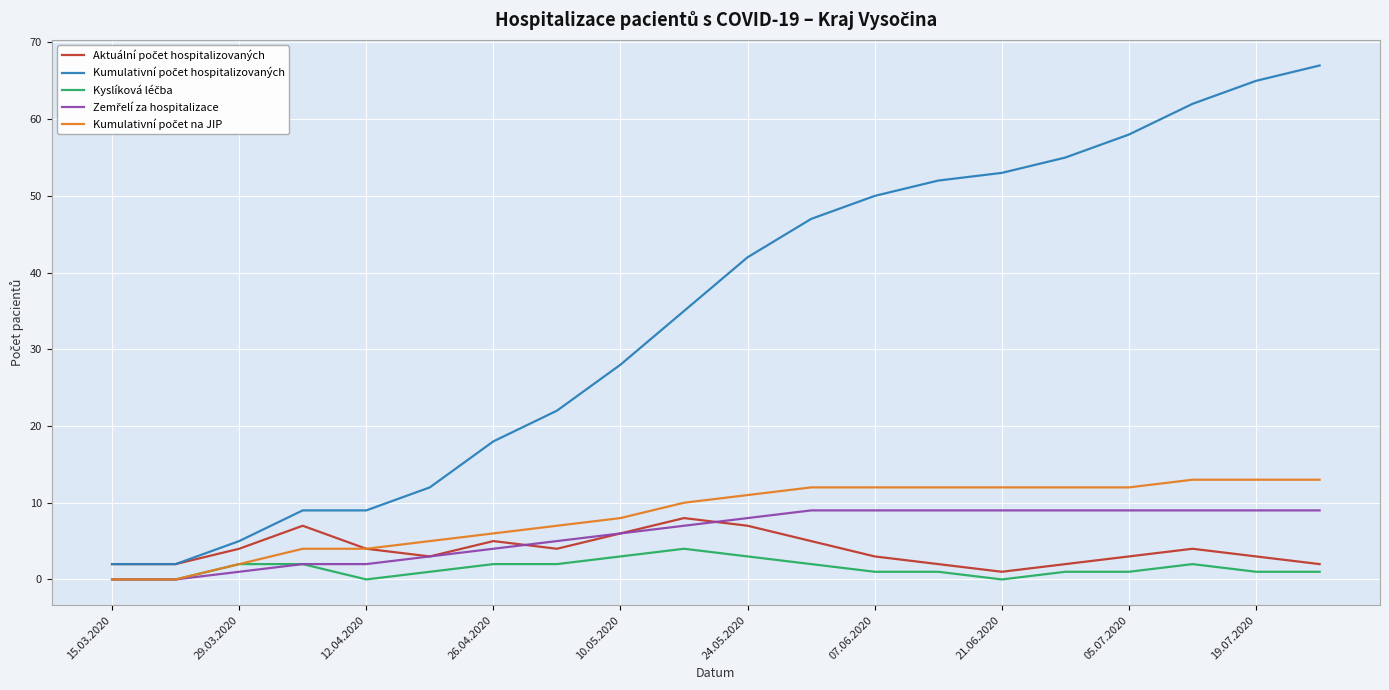

True or false: Kyslíková léčba and Kumulativní počet hospitalizovaných cross at least once.

False